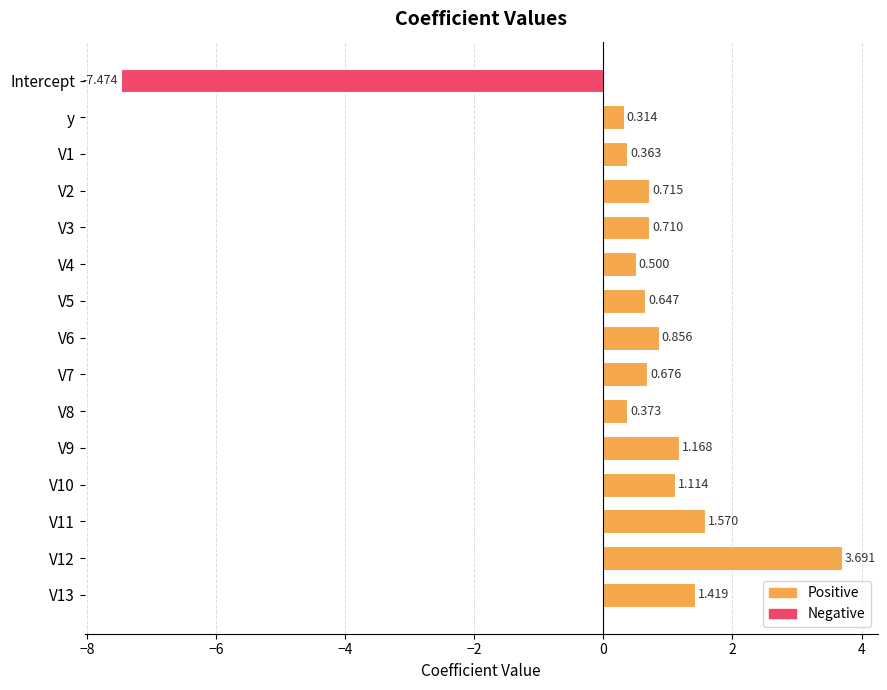

What is the minimum value shown in the chart?

-7.5